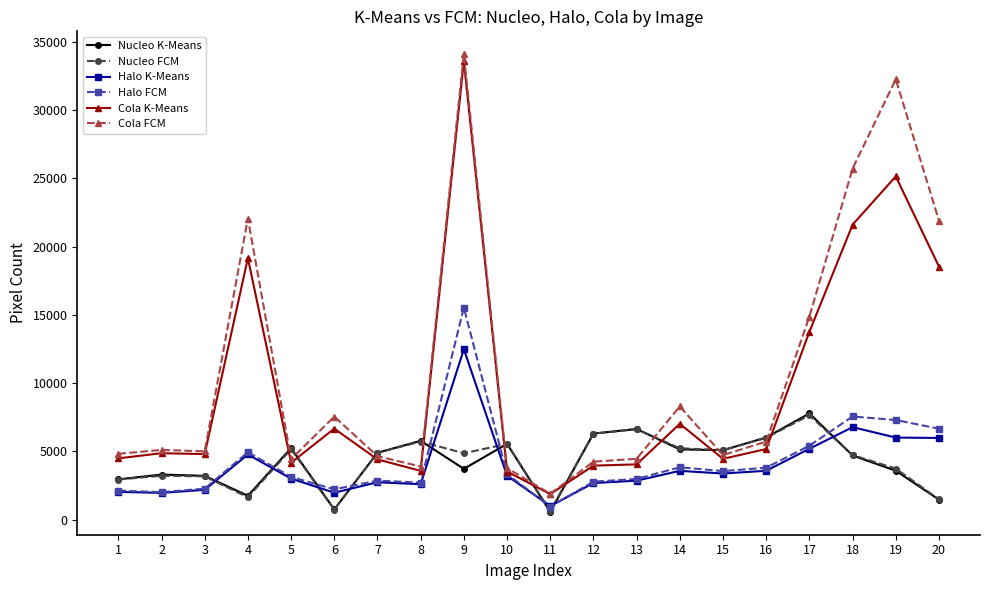

At which category does the chart reach its peak across all series?

9